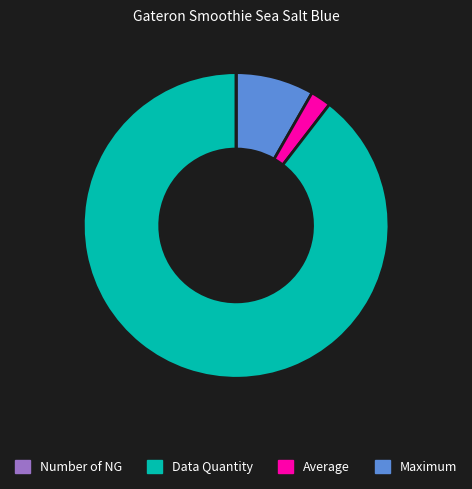

Does any single category account for the majority?

Yes